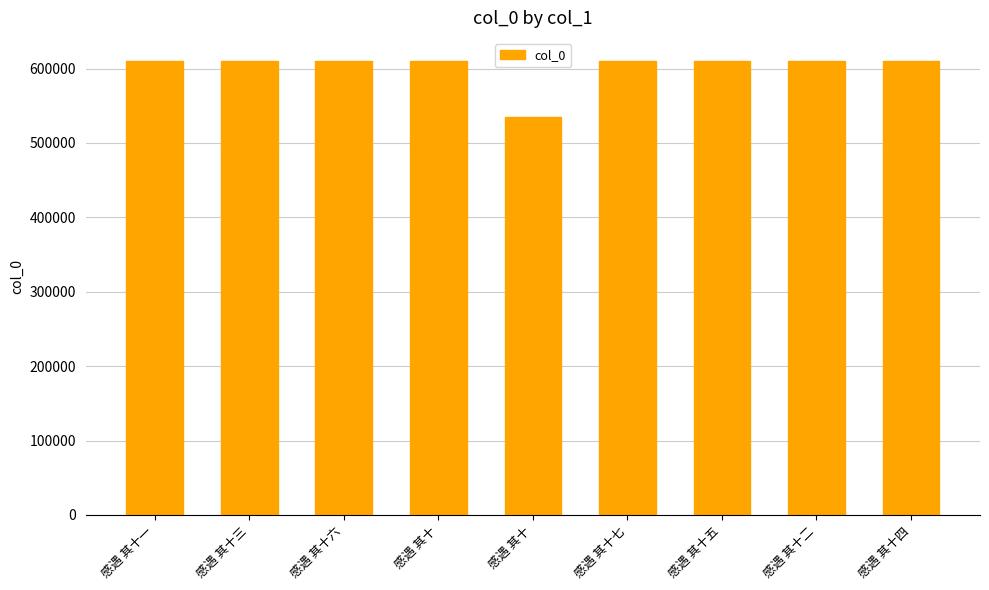

How many categories are shown in the chart?

9